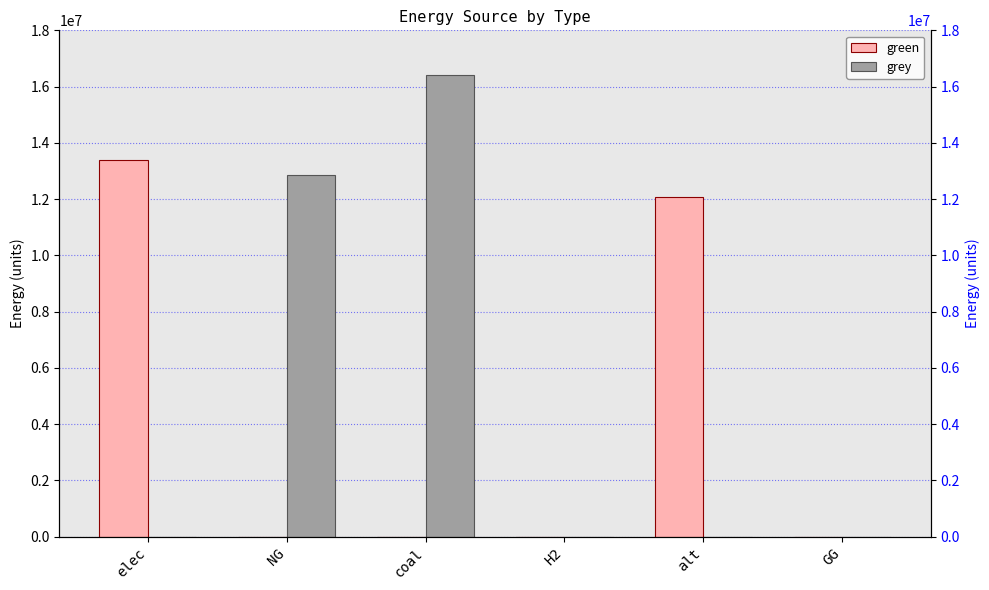

What is the approximate value of grey at NG?

12843998.3